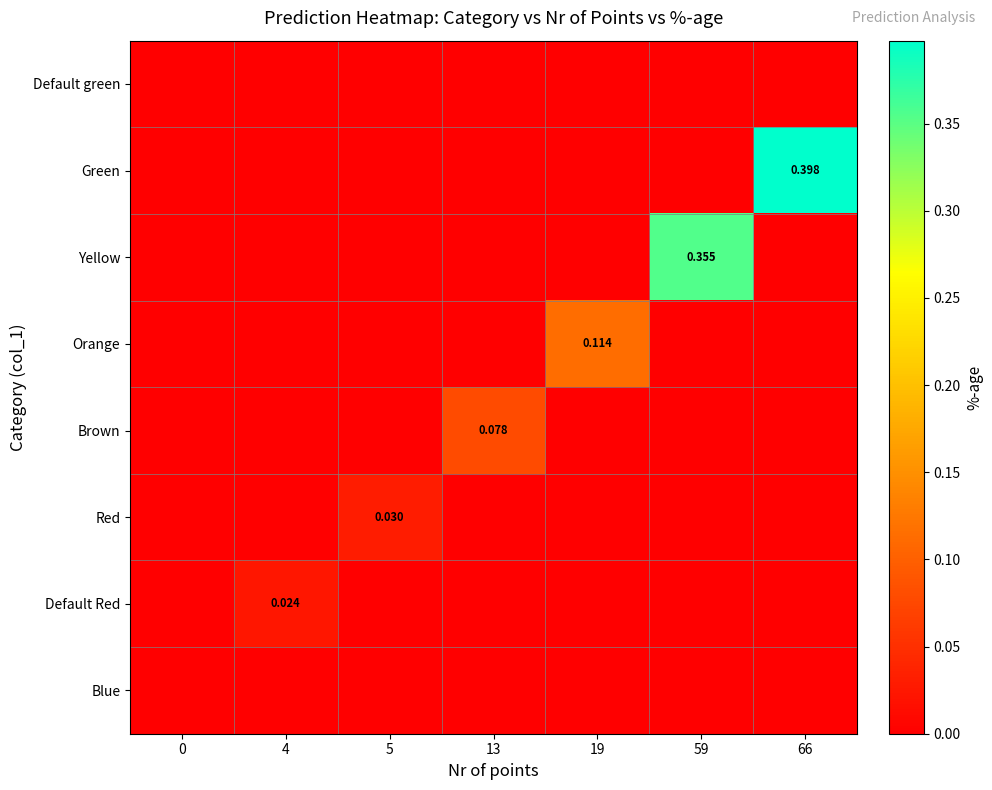

At how many categories does at least one series exceed 0?

6